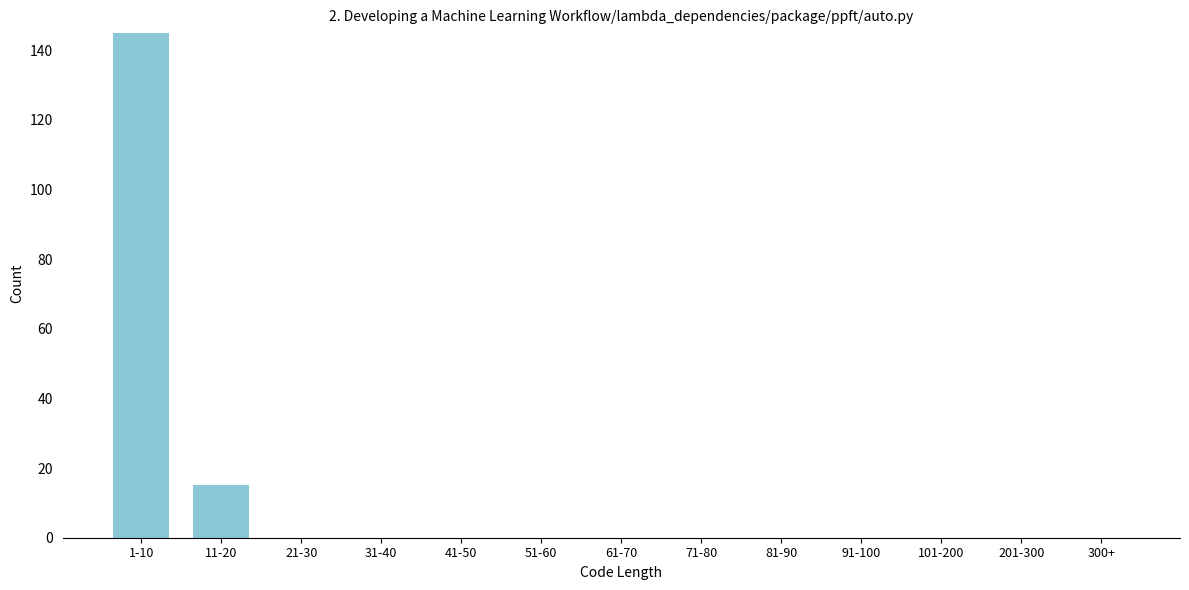

Reading right to left, what are all the values shown in this chart?

300+=0	201-300=0	101-200=0	91-100=0	81-90=0	71-80=0	61-70=0	51-60=0	41-50=0	31-40=0	21-30=0	11-20=15	1-10=145